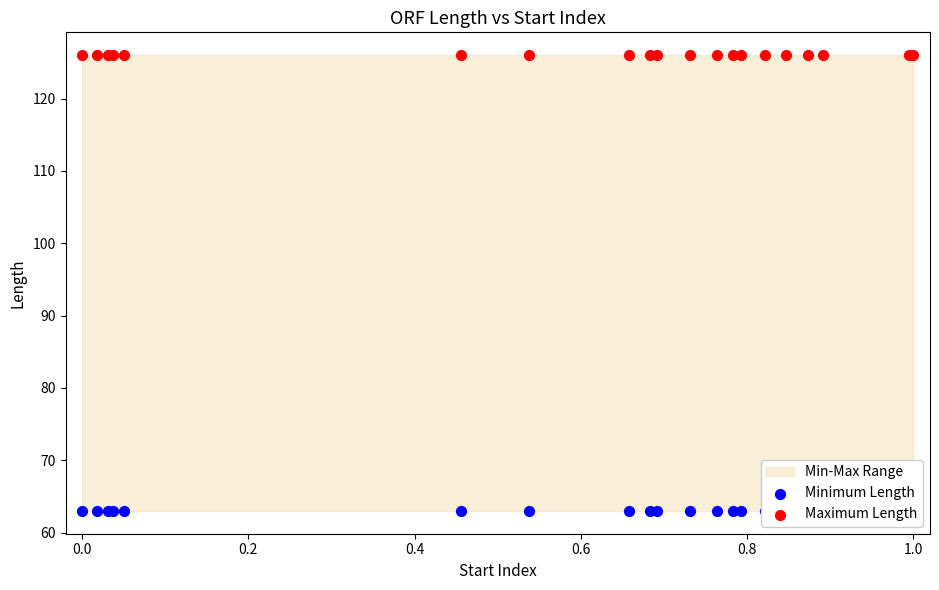

Which series has the largest total across all categories?

Maximum Length